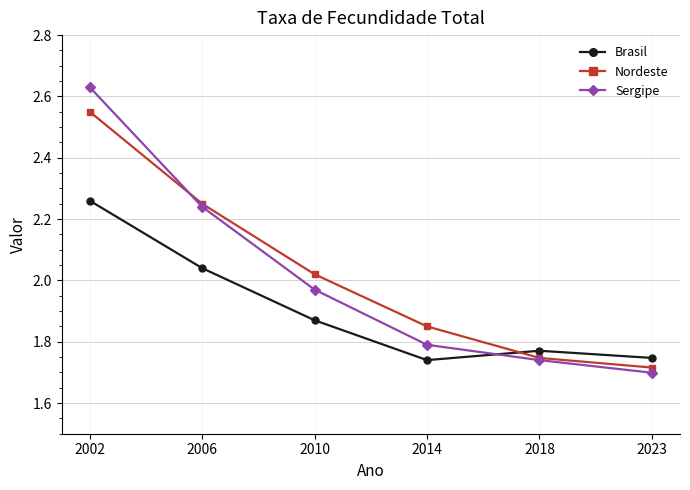

How many lines are shown in the chart?

3